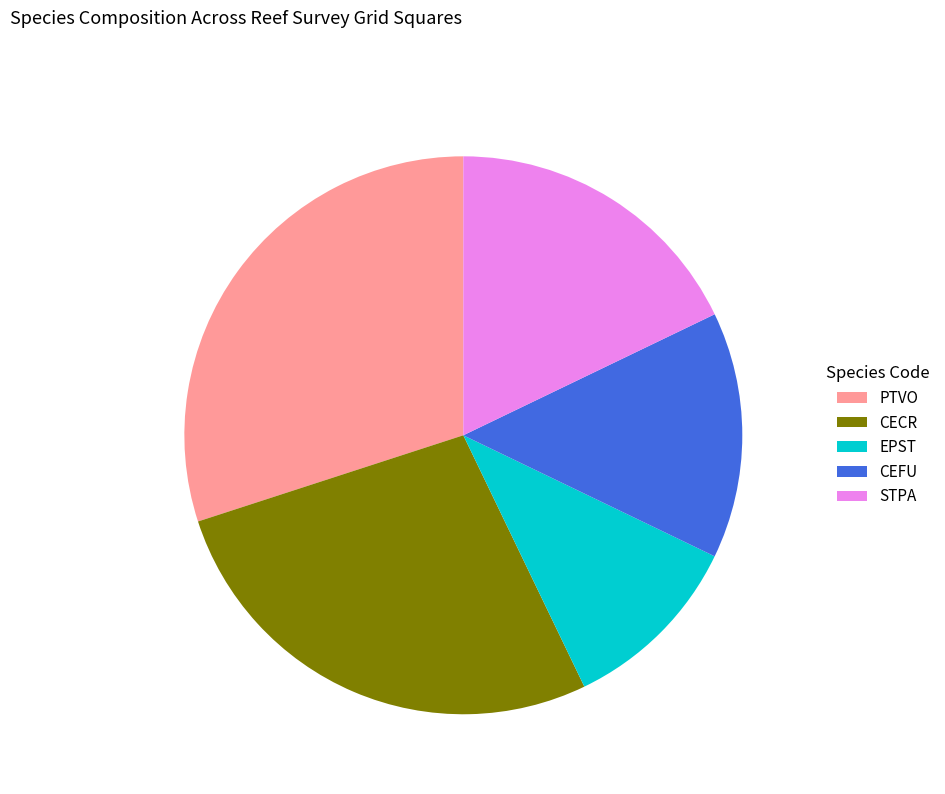

Does CEFU represent more than half of the total?

No